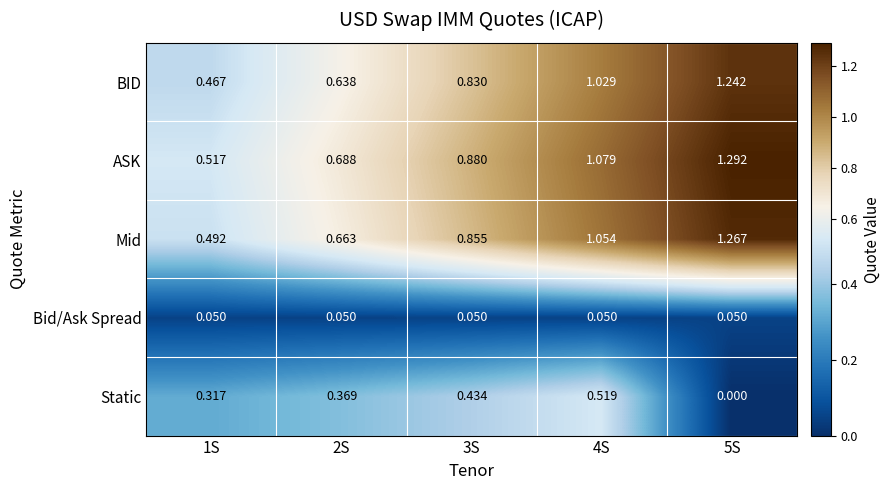

Which category has the lowest value across all series?

5S